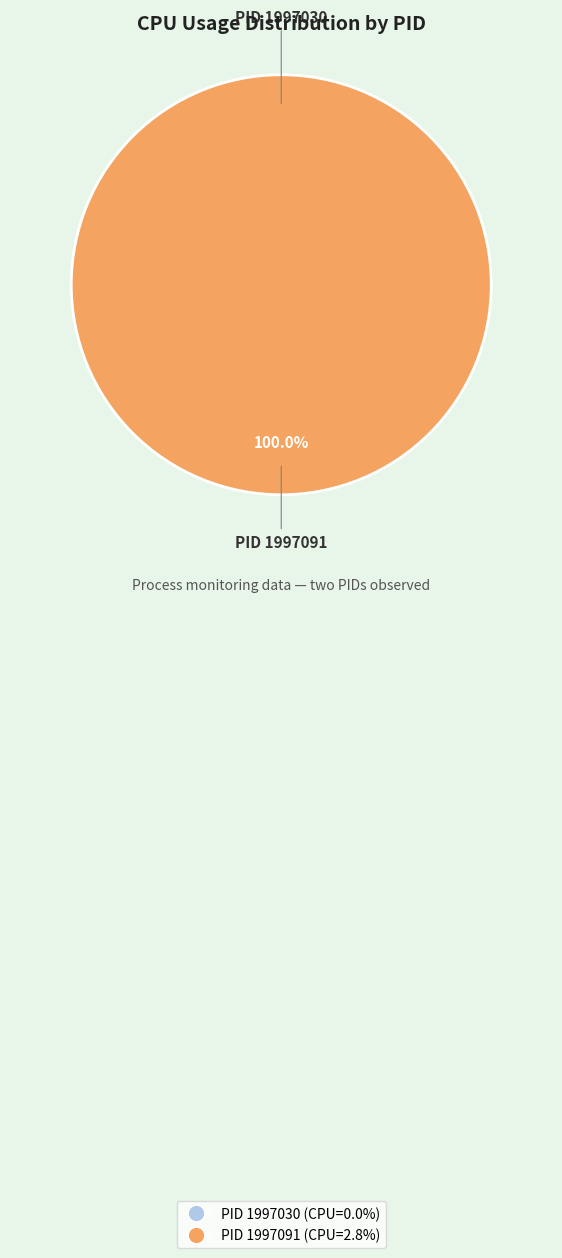

Rank the categories by value from highest to lowest.

1997091, 1997030